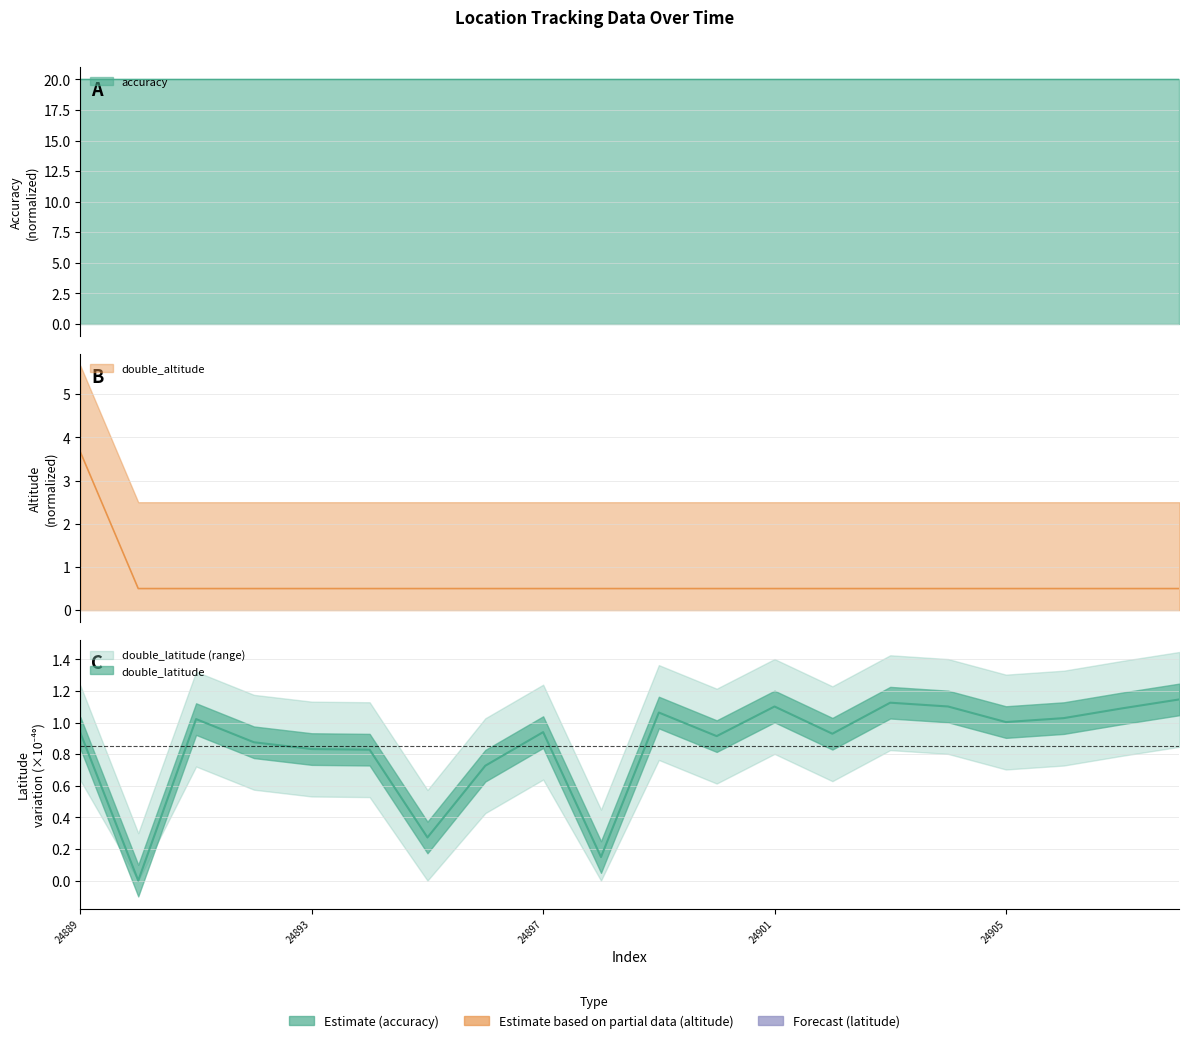

Where do double_latitude and double_altitude first cross each other?

24890 and 24891